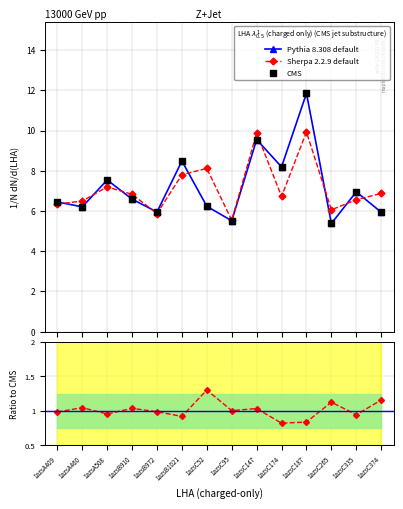

Which series has the largest total across all categories?

Pythia 8.308 default